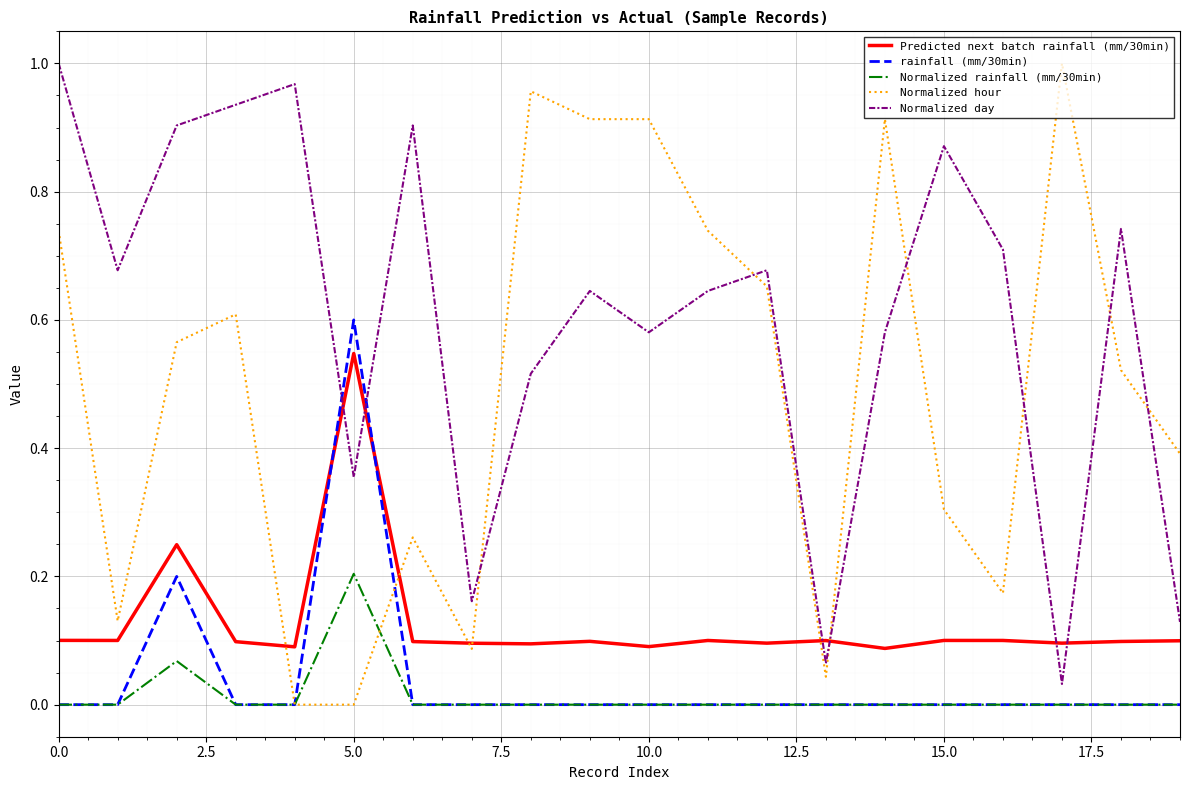

Which series has the largest total across all categories?

Normalized day